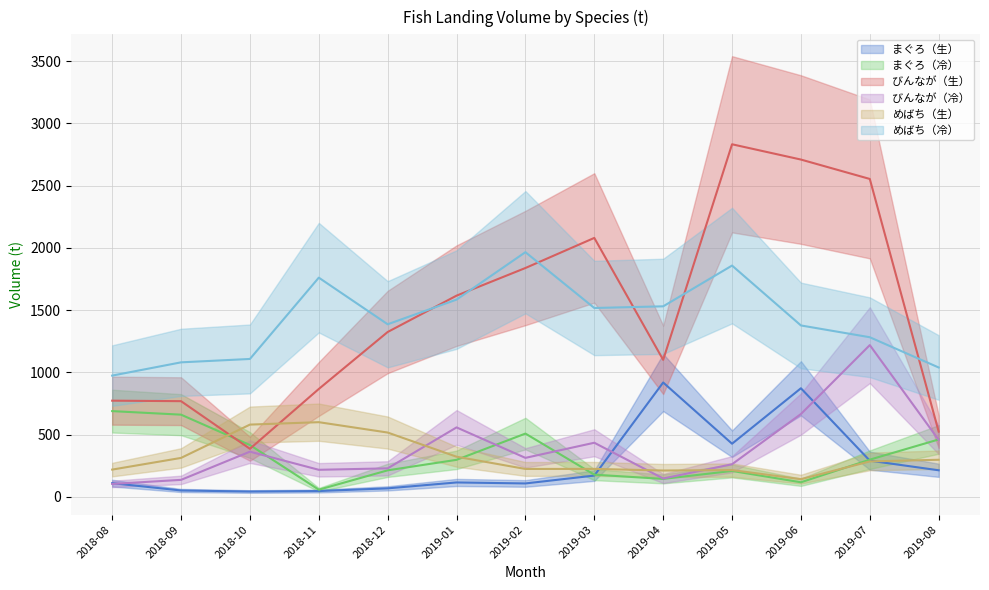

Rank the series at 2018-09 from highest to lowest value.

めばち（冷）, びんなが（生）, まぐろ（冷）, めばち（生）, びんなが（冷）, まぐろ（生）